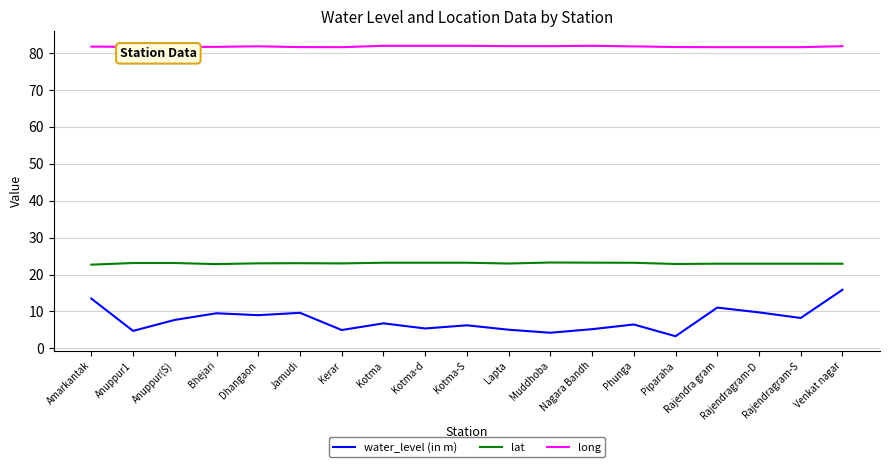

What position from the right is Rajendragram-S?

2